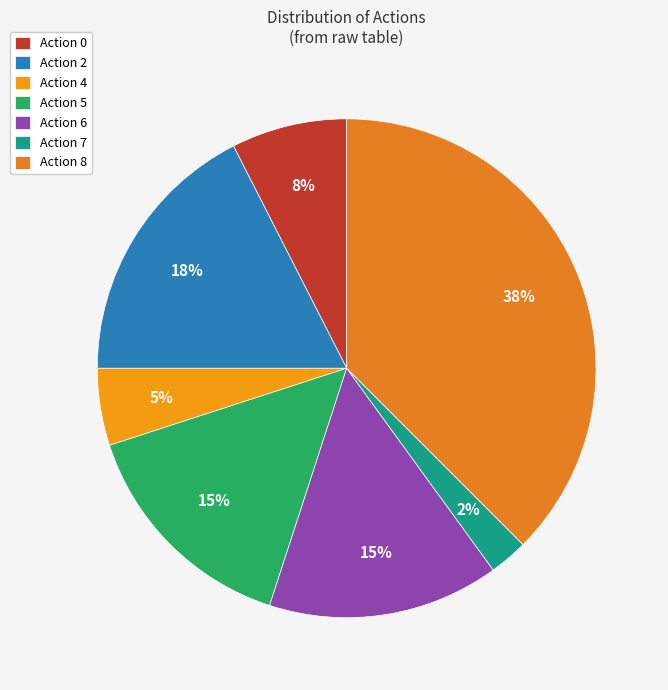

How many segments does this pie chart have?

7